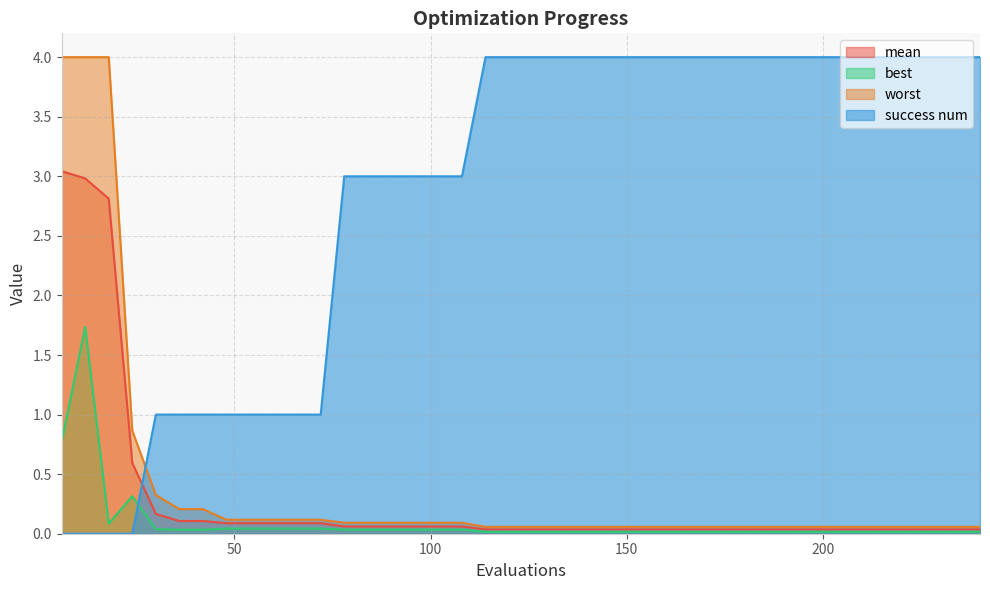

Is it true that success num equals 6.0 at 174?

False